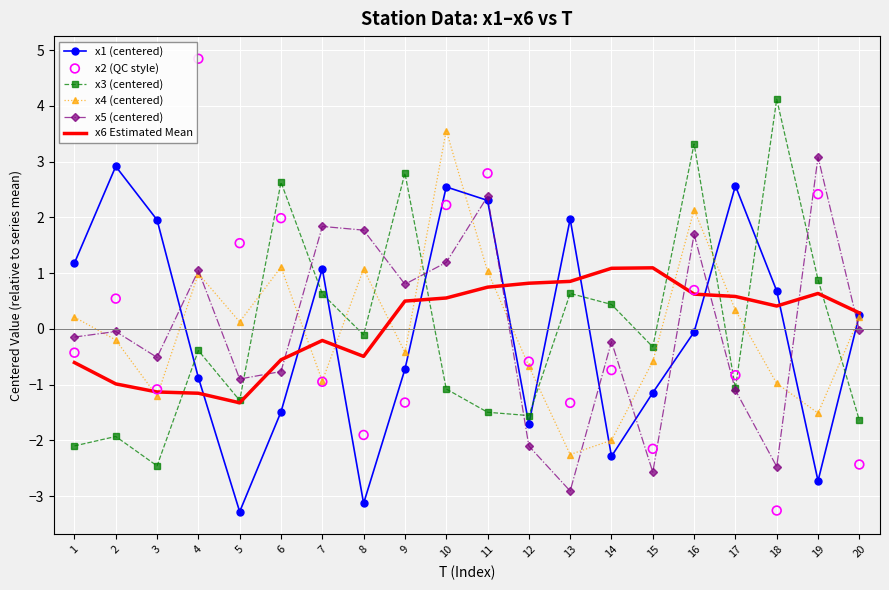

Is the value of x1 (centered) at 16 greater than the value of x5 (centered) at 4?

No